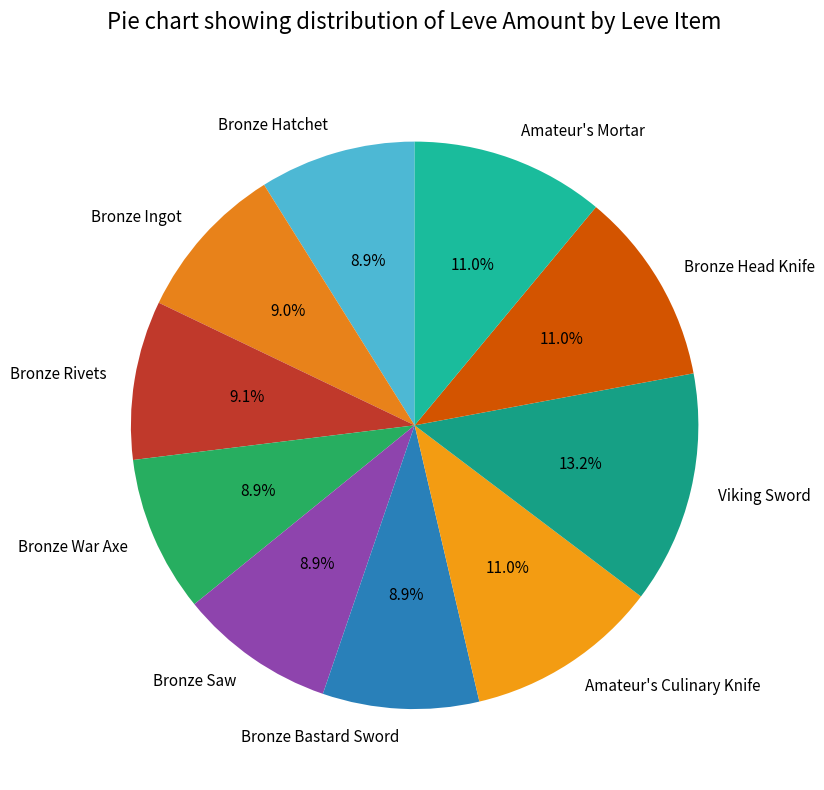

How much of the chart is everything except Bronze Saw?

91.1%